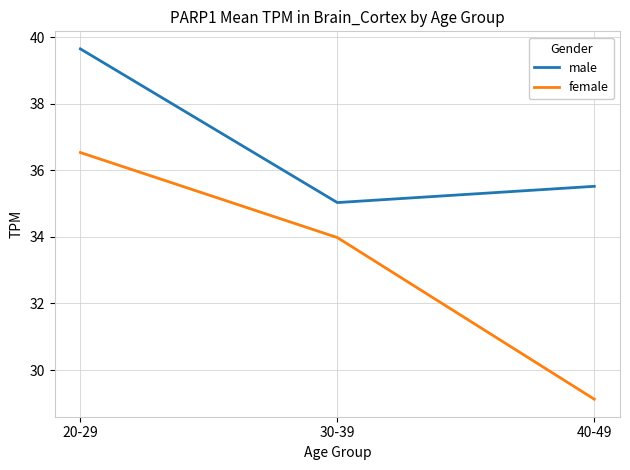

At 40-49, list the series in order from smallest to largest.

female, male